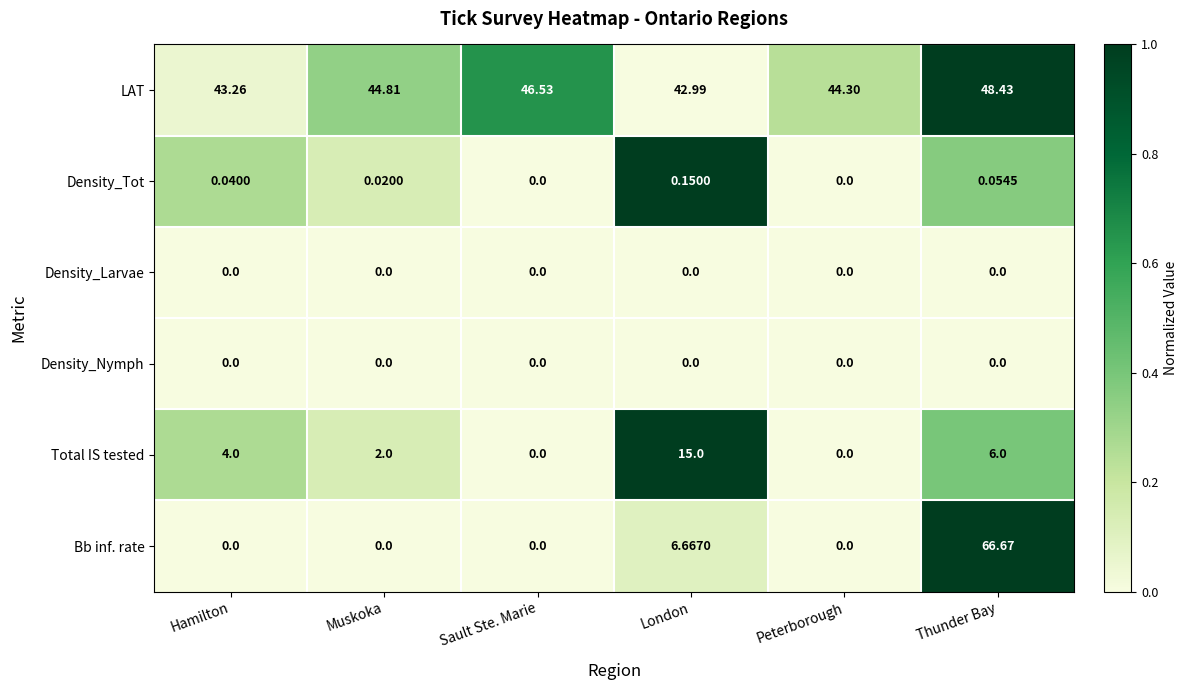

How many series are shown in this chart?

6